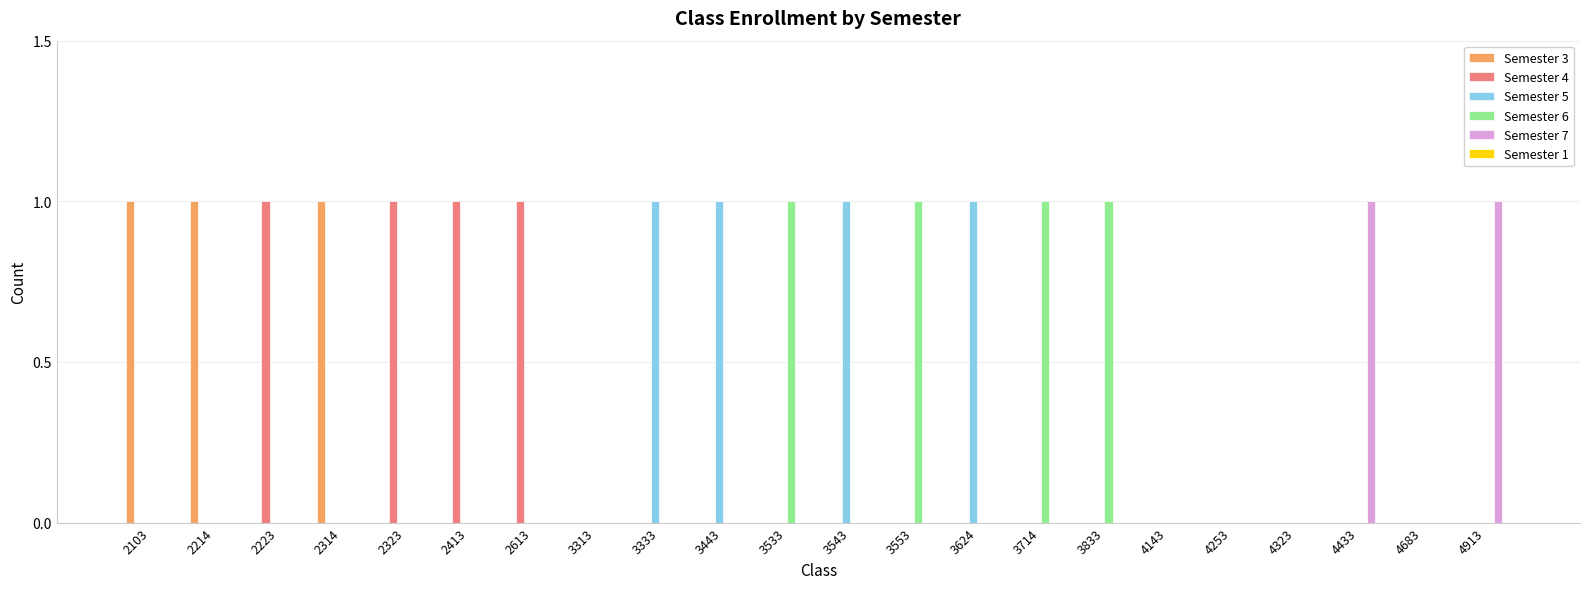

How many groups of bars are there?

22